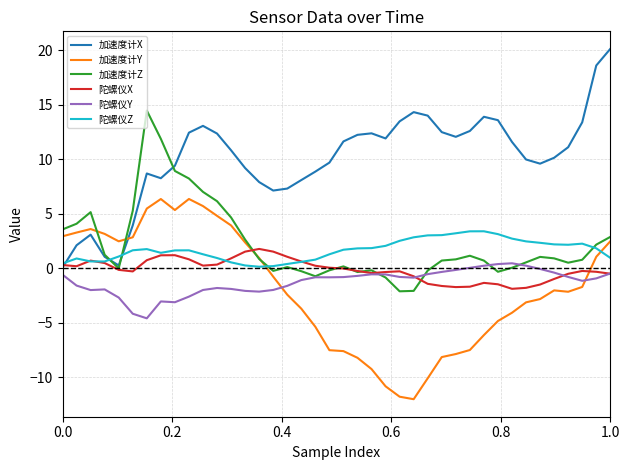

What is the difference between the maximum and minimum values in the 加速度计Z series?

16.6